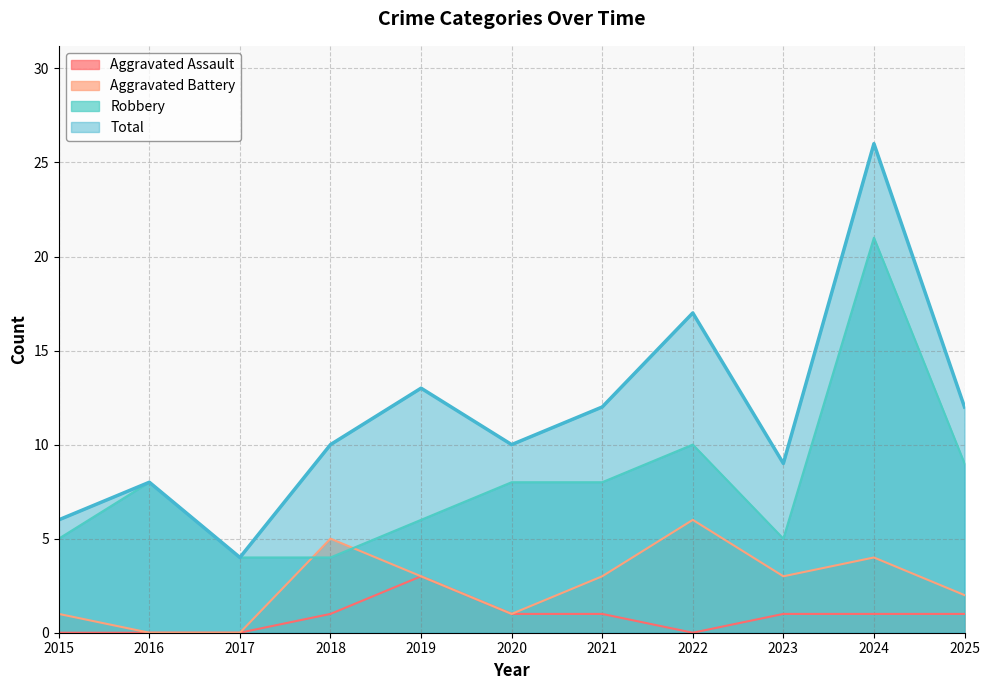

What is the total value across all series at 2023?

18